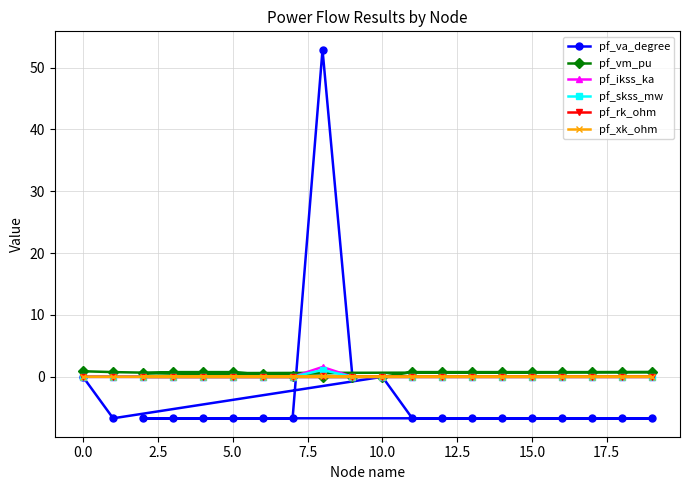

Which series has the widest spread of values?

pf_va_degree